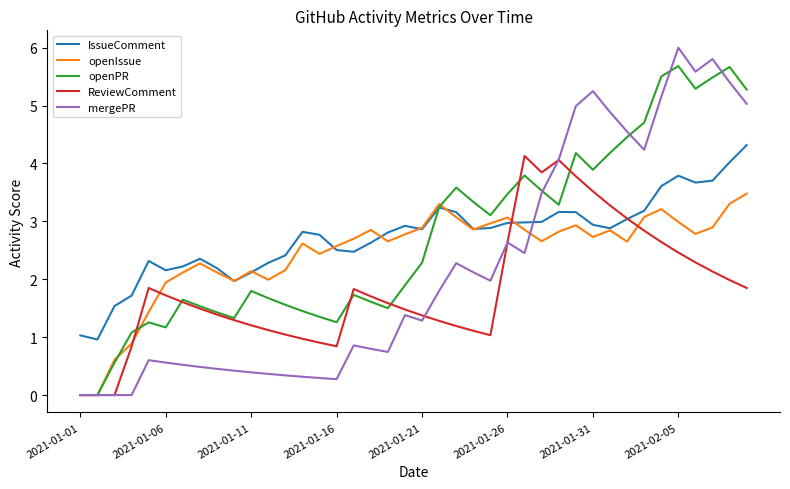

What is the lowest value of the IssueComment series?

1.0